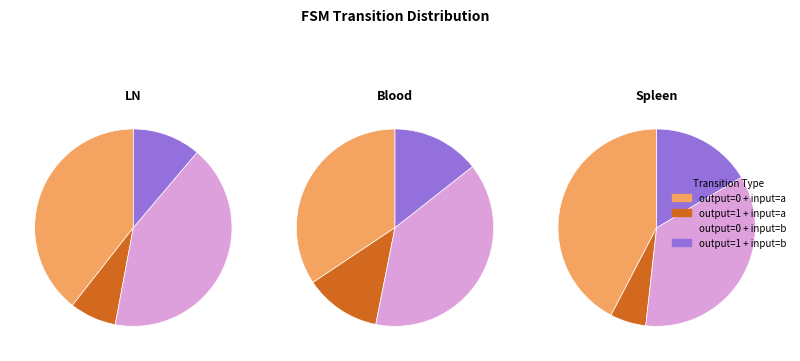

What is the total percentage of output=1 + input=b and output=0 + input=b?

52.9%